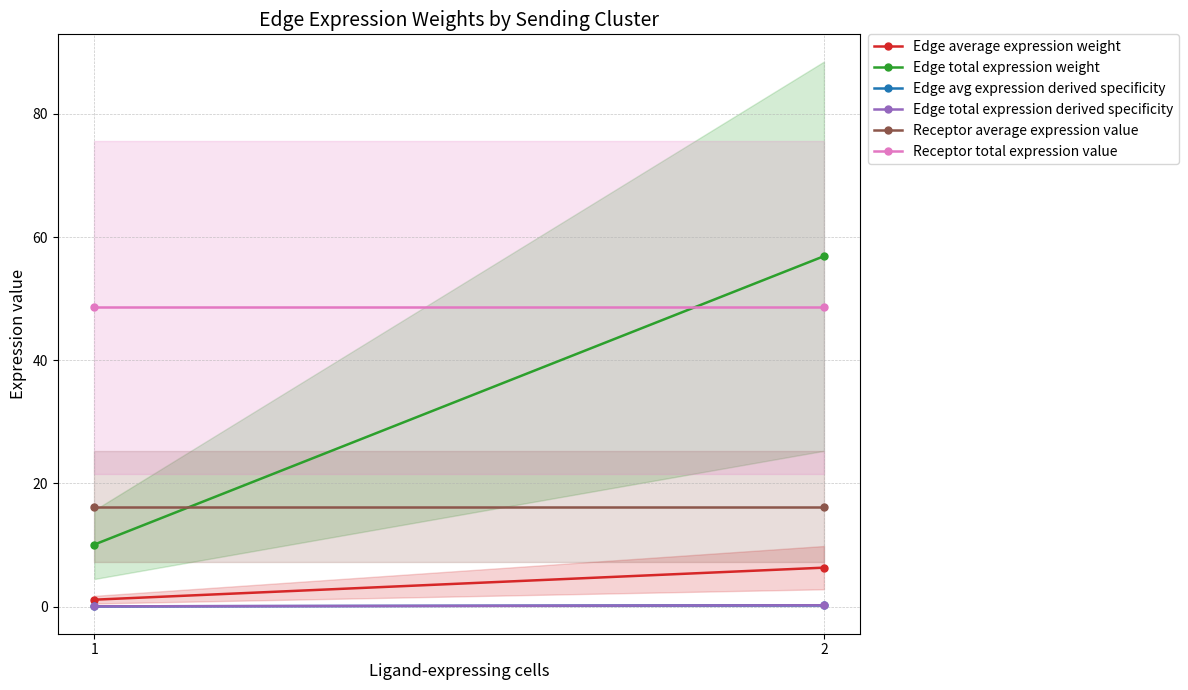

Rank the series by their maximum value, from lowest to highest.

Edge avg expression derived specificity, Edge total expression derived specificity, Edge average expression weight, Receptor average expression value, Receptor total expression value, Edge total expression weight